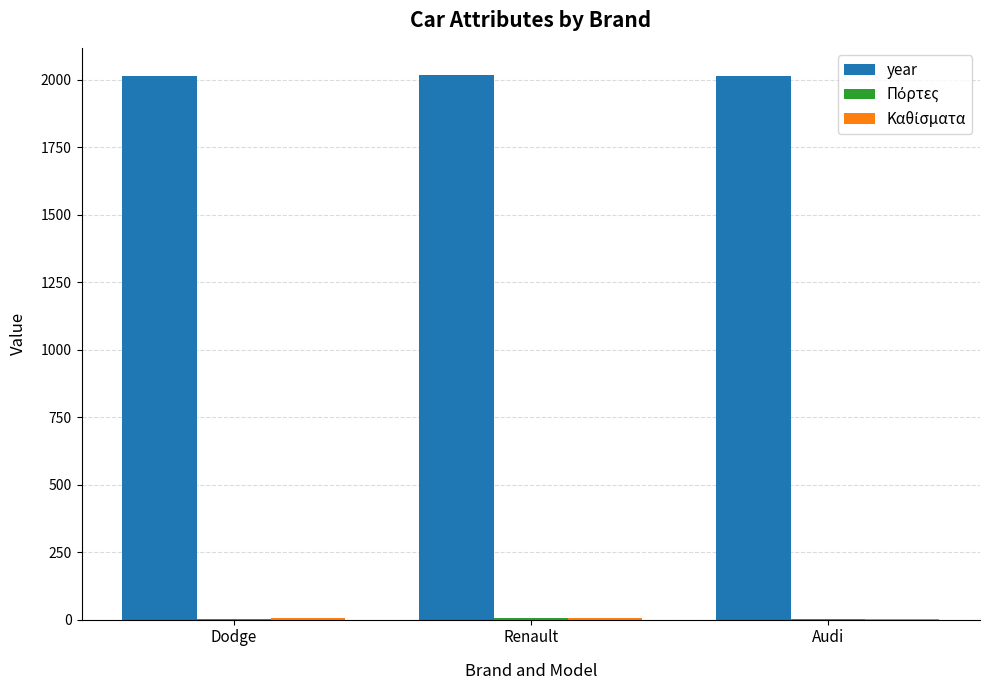

Is it true that year equals 1399 at Renault?

False